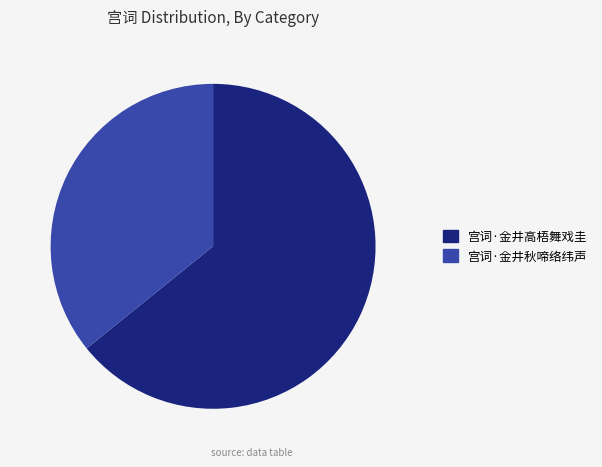

Which slice represents more than half of the pie?

宫词·金井高梧舞戏圭